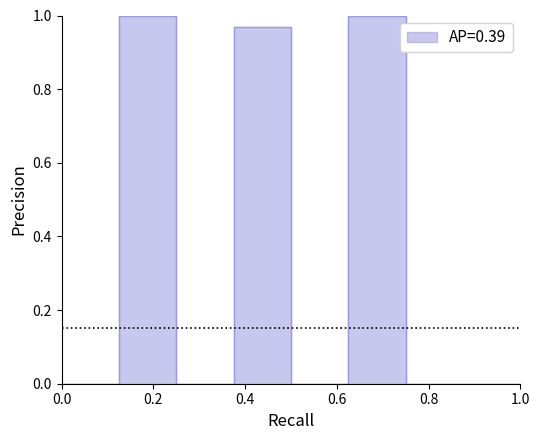

How many lines are shown in the chart?

1